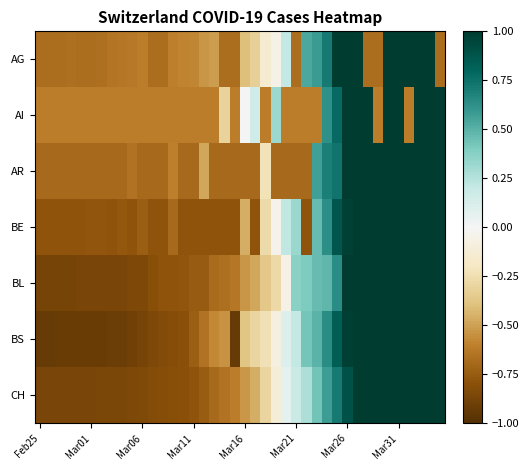

At how many categories does at least one series exceed 0?

19